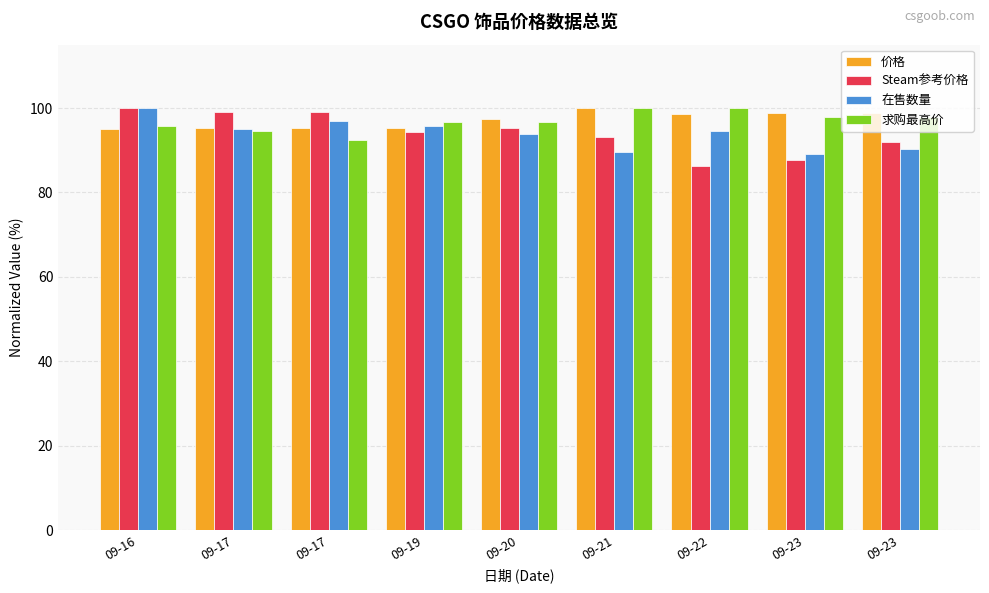

How many data points in 求购最高价 are above 96?

6